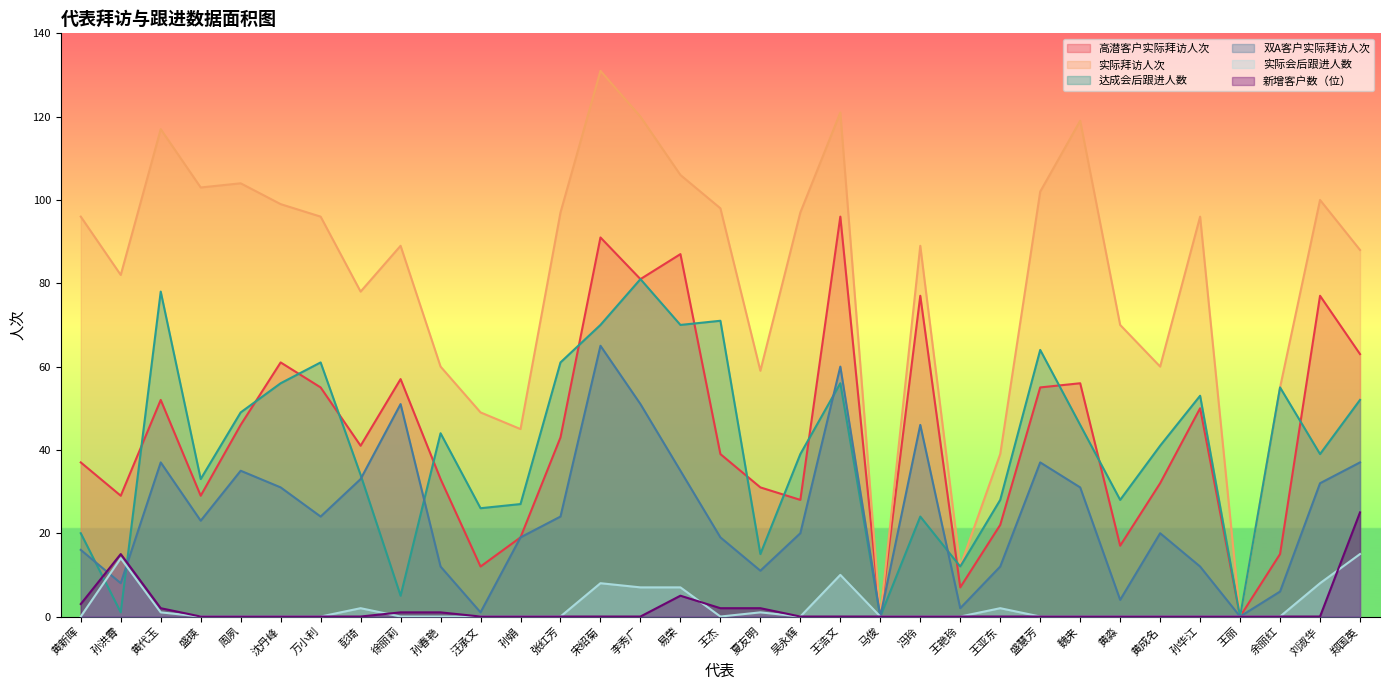

Between 王艳玲 and 孙娟, which is larger?

孙娟